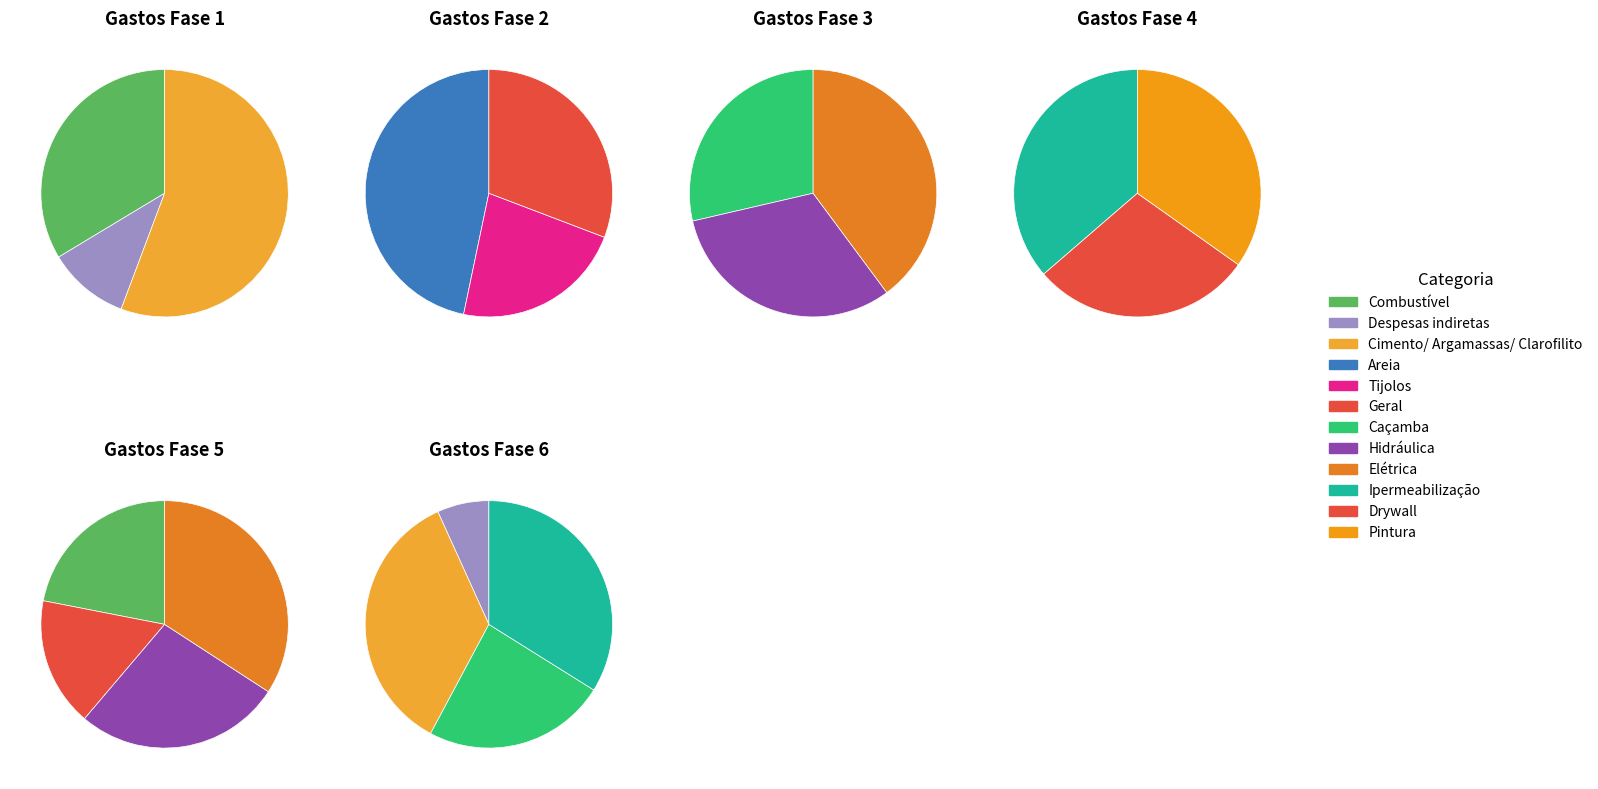

Count the number of slices in the pie.

12